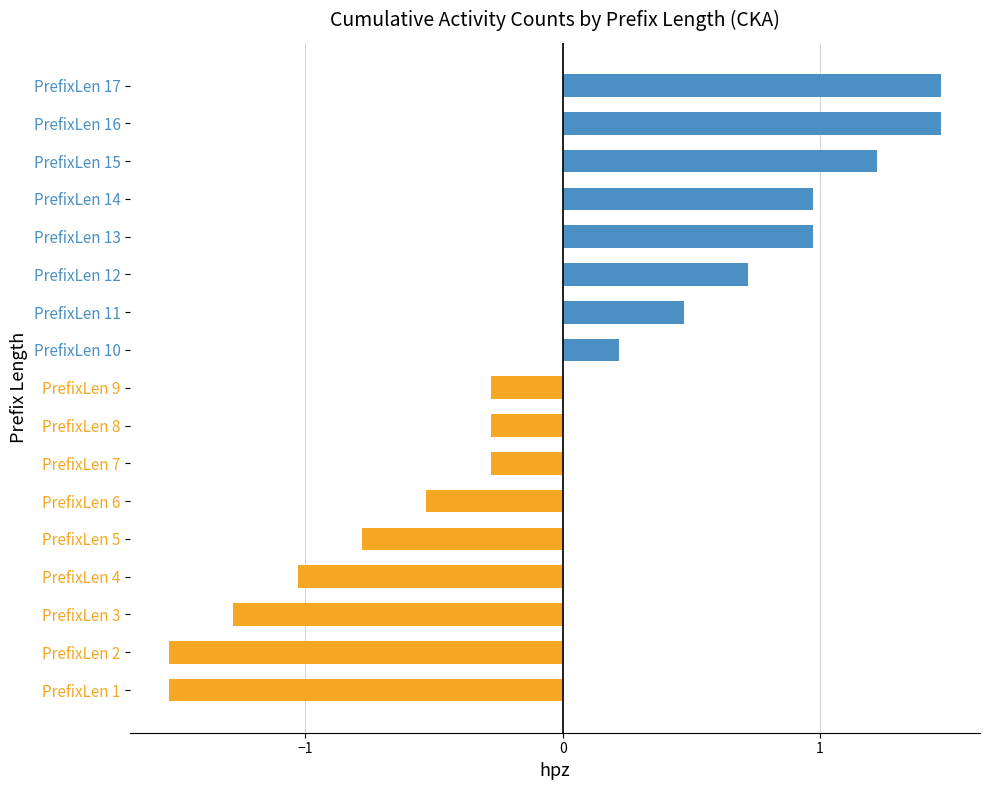

What is the minimum value shown in the chart?

-1.5